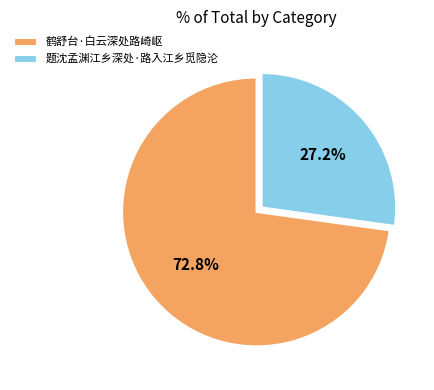

The 鹤舒台·白云深处路崎岖 slice represents 73% of the pie. True or false?

True